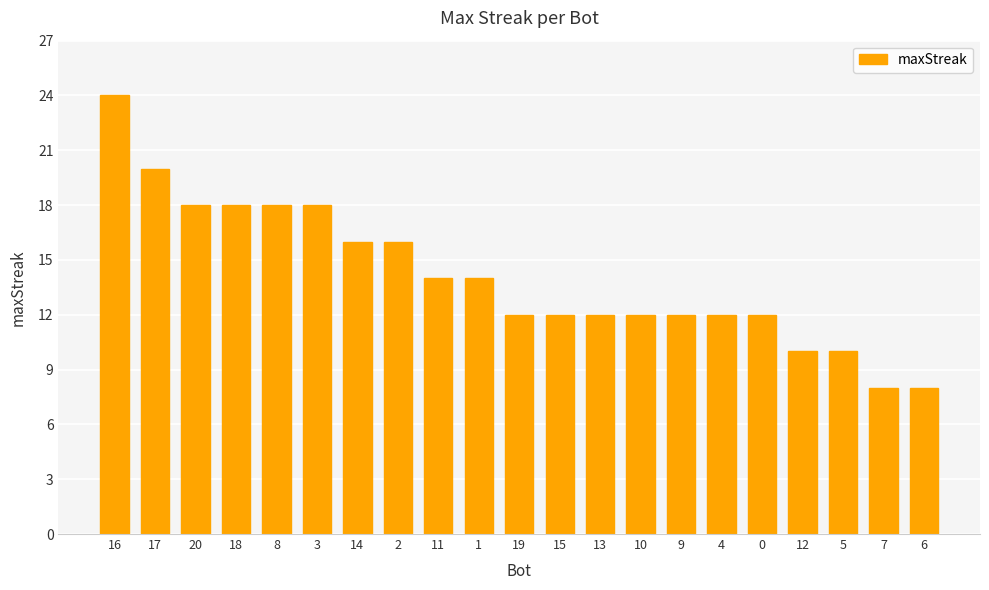

At which label does the data first exceed 12?

16